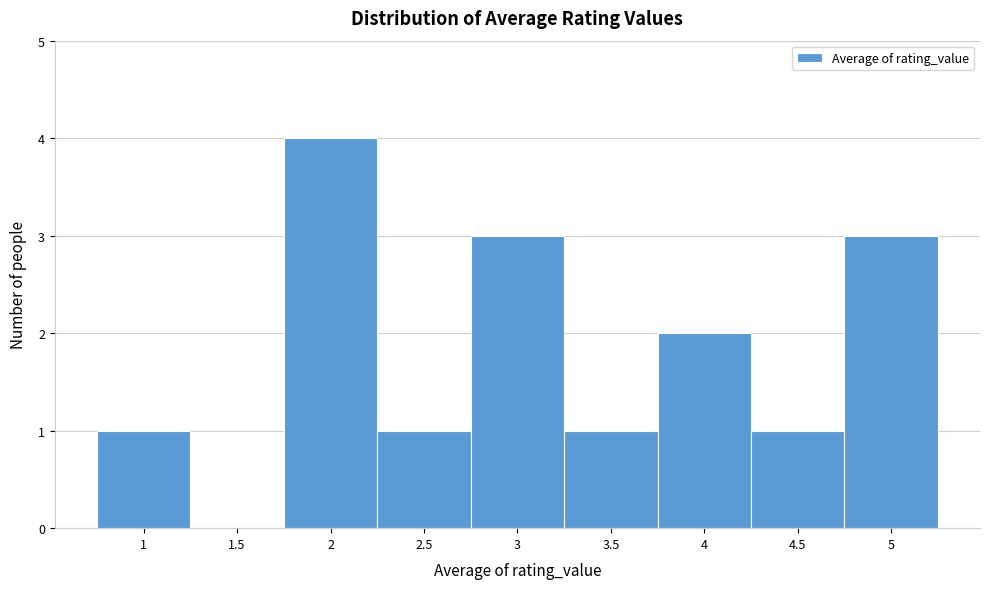

Reading left to right, transcribe this chart: for each bar, give the range it covers on the x-axis and its height. The values are not printed on the chart, so give them approximately, as read against the axis.

0.75 to 1.25: 1
1.25 to 1.75: 0
1.75 to 2.25: 4
2.25 to 2.75: 1
2.75 to 3.25: 3
3.25 to 3.75: 1
3.75 to 4.25: 2
4.25 to 4.75: 1
4.75 to 5.25: 3